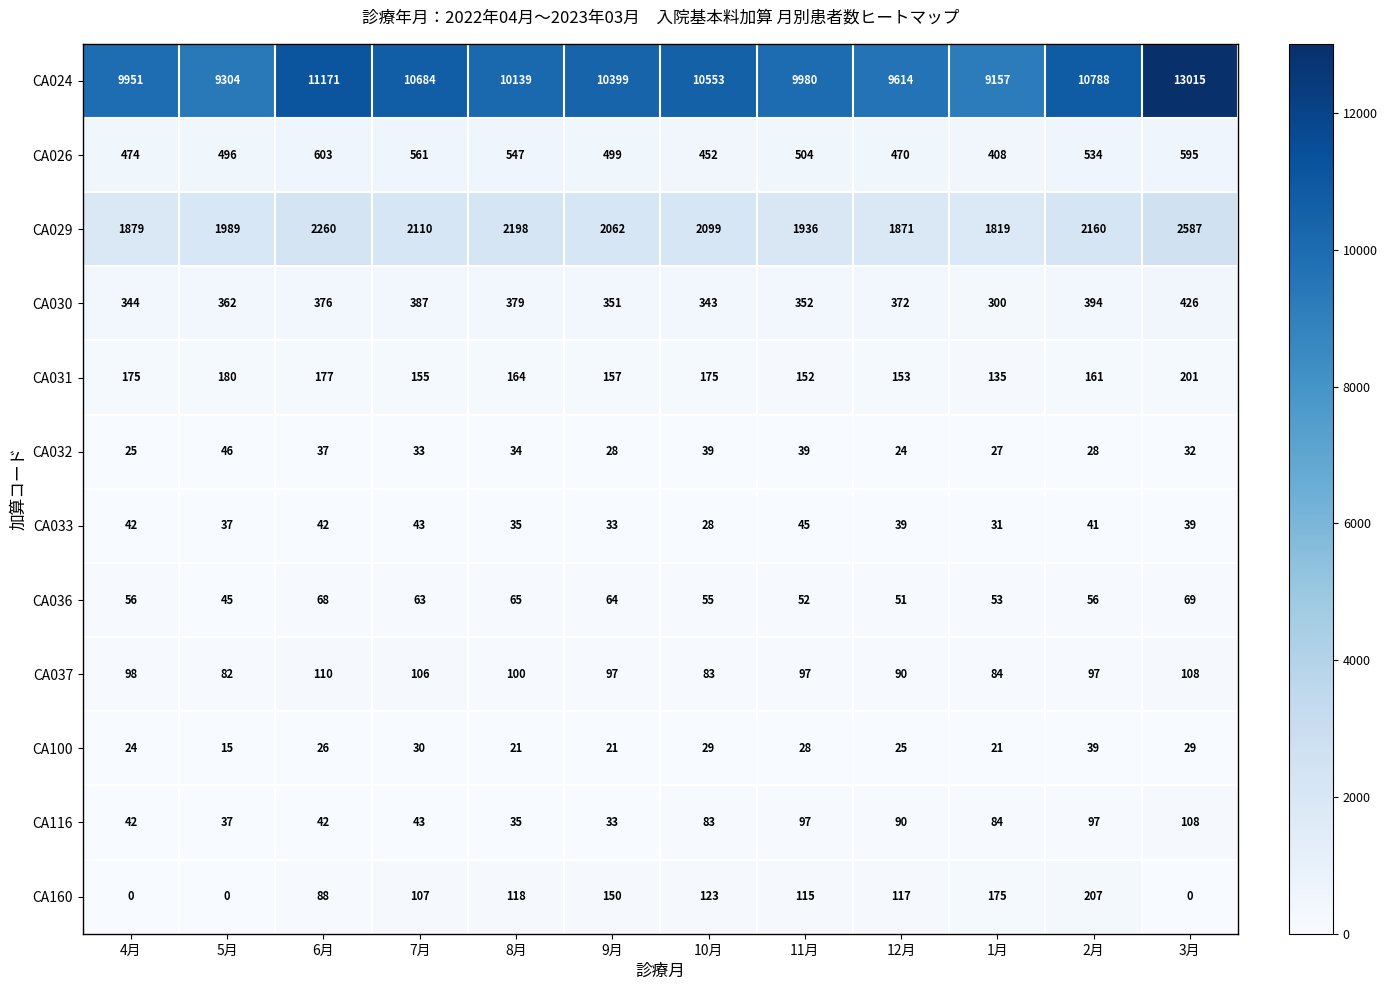

List the series in order of their peak value, highest first.

CA024, CA029, CA026, CA030, CA160, CA031, CA037, CA116, CA036, CA032, CA033, CA100